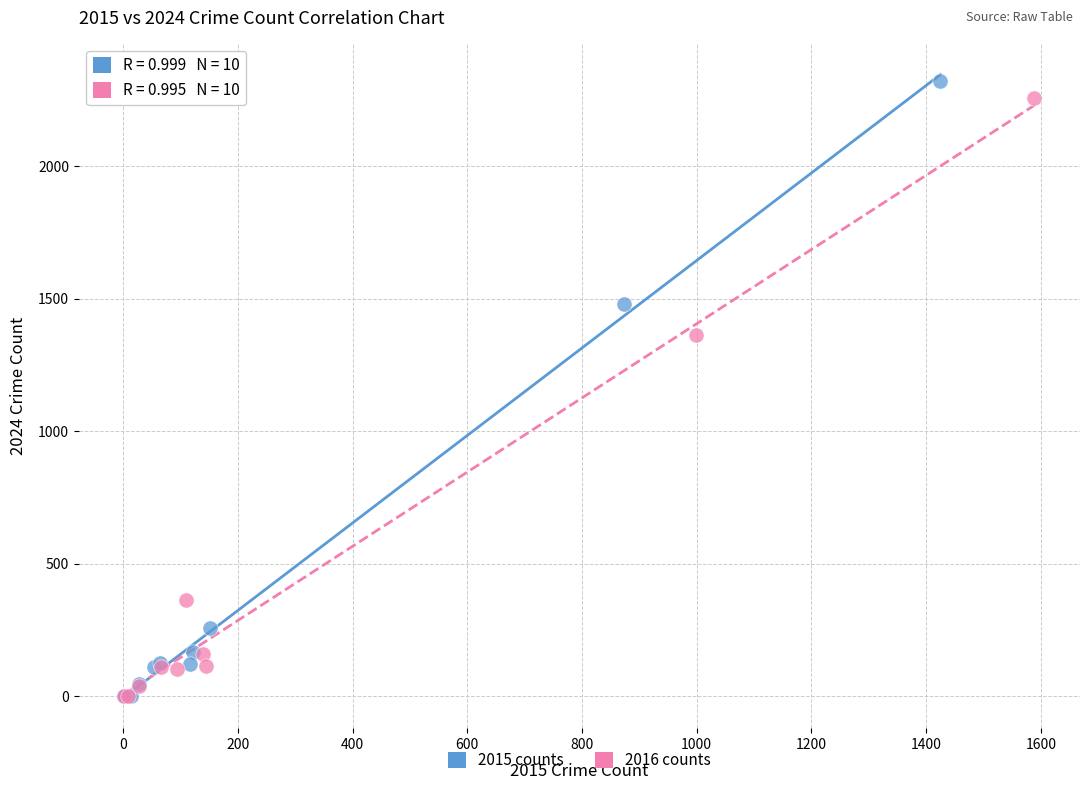

Which series has the largest Y range (max minus min)?

2015 counts